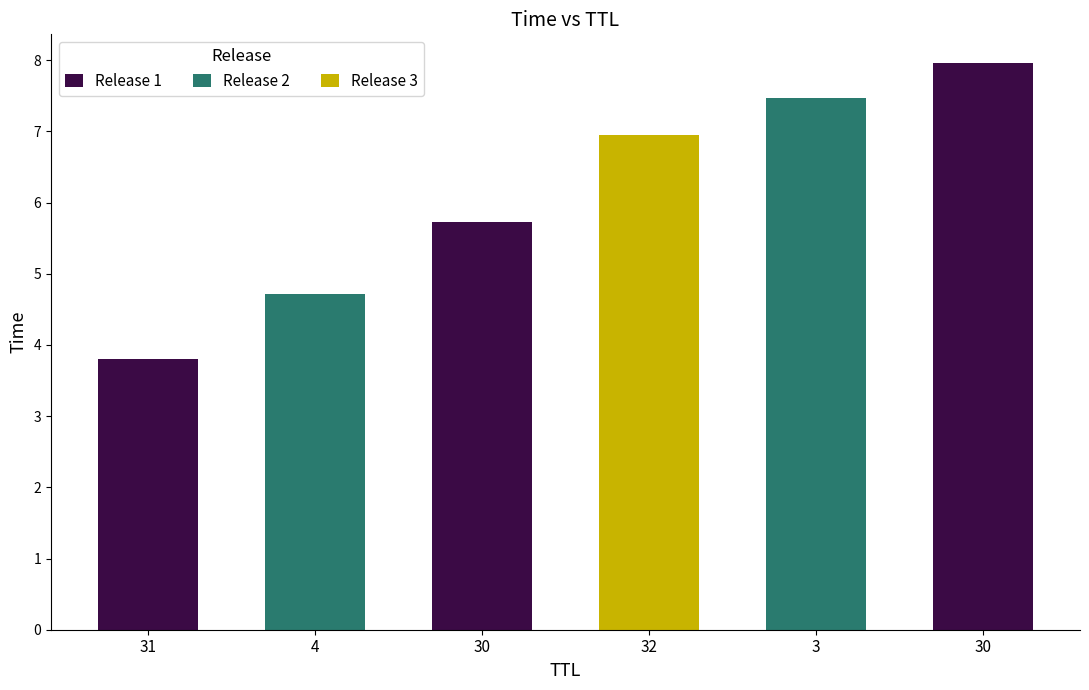

Rank the categories by value from lowest to highest.

31, 4, 30, 32, 3, 30